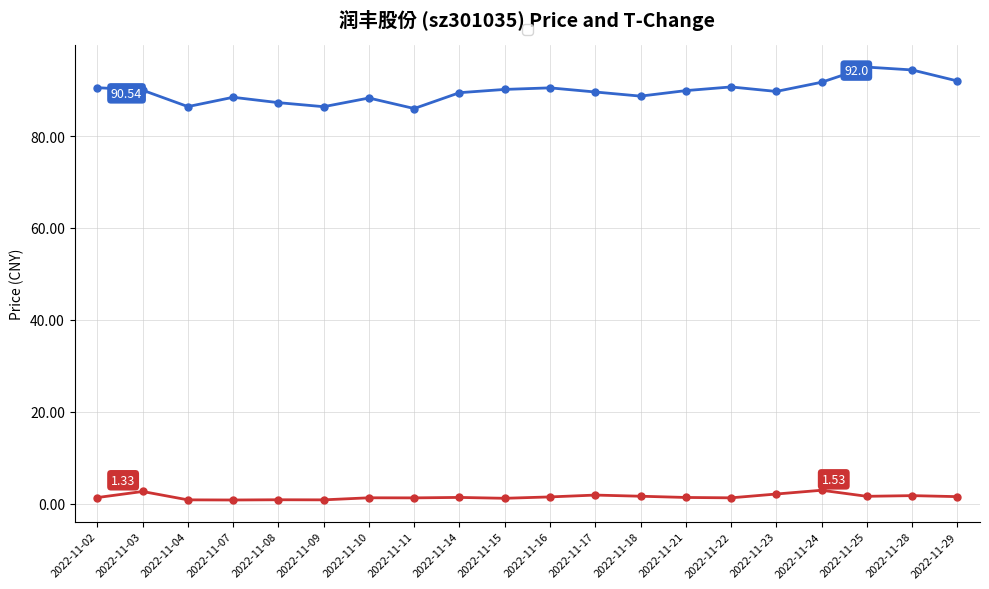

What is the total value across all series at 2022-11-03?

92.6